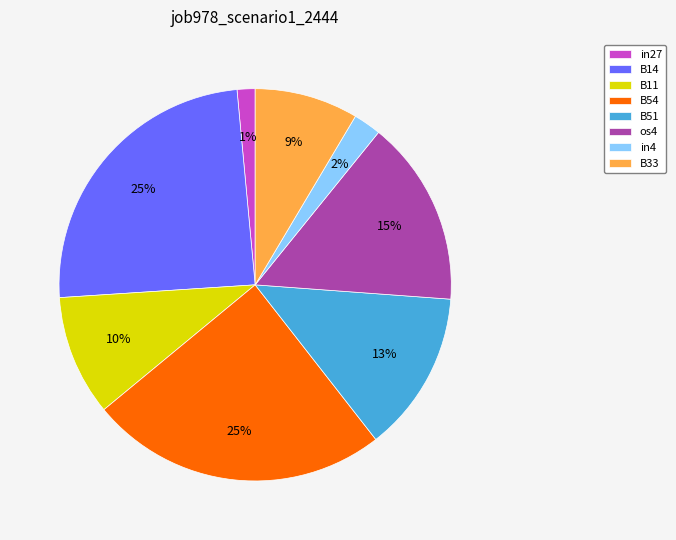

What is the smallest slice in the pie chart?

in27